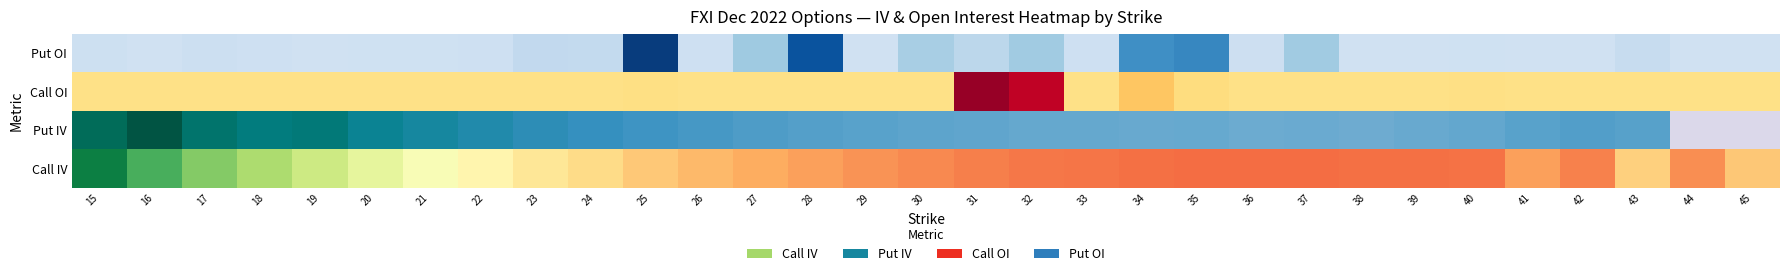

Is the value of C_oi at 21 greater than the value of C_iv at 35?

No